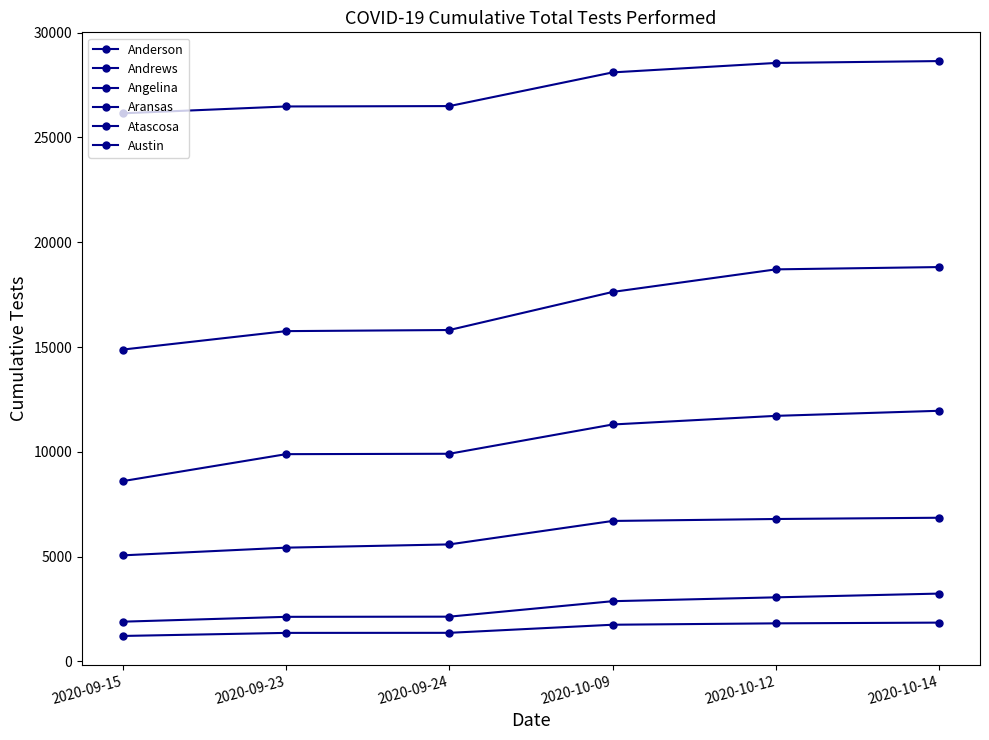

Is this an area chart (filled region under the line)?

No